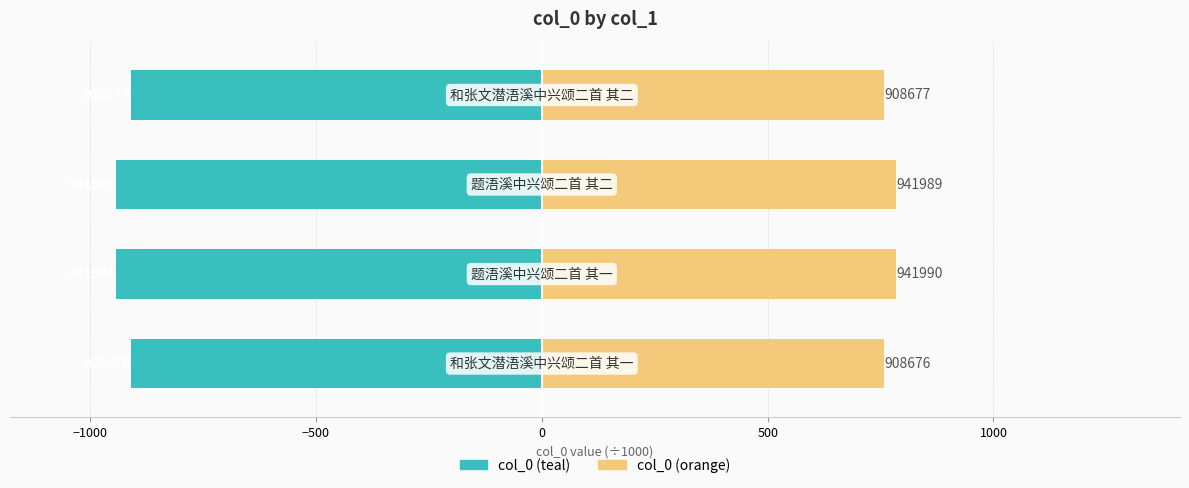

What is the highest value of the col_0 (left) series?

-908.7